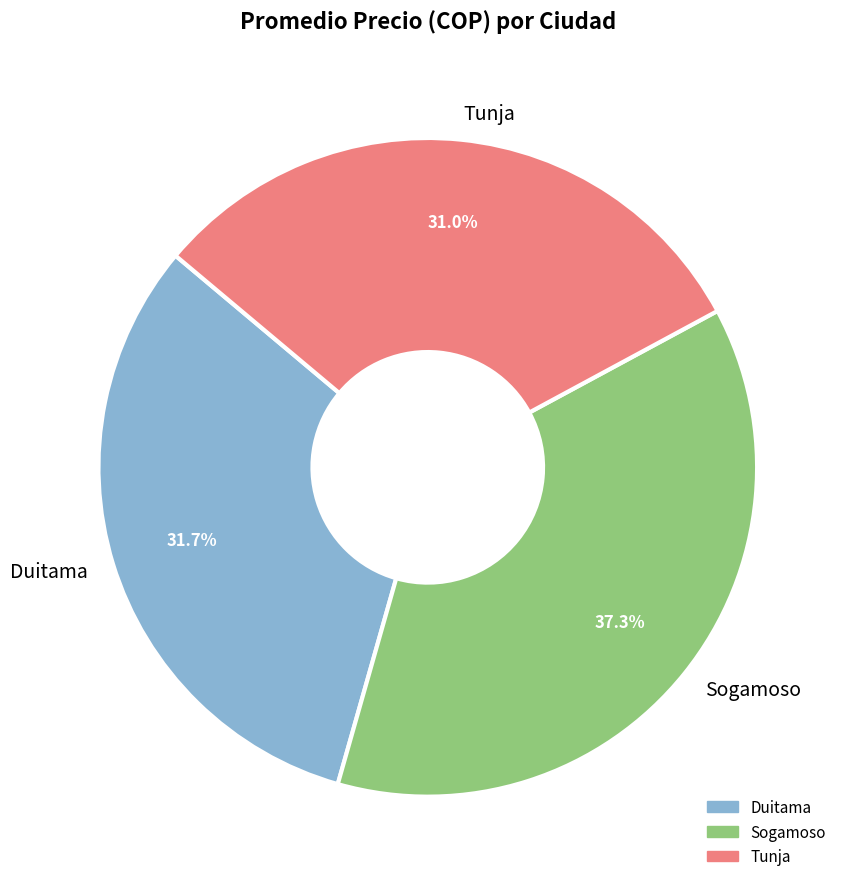

What is the ratio of the value at Tunja to the value at Duitama?

1.0